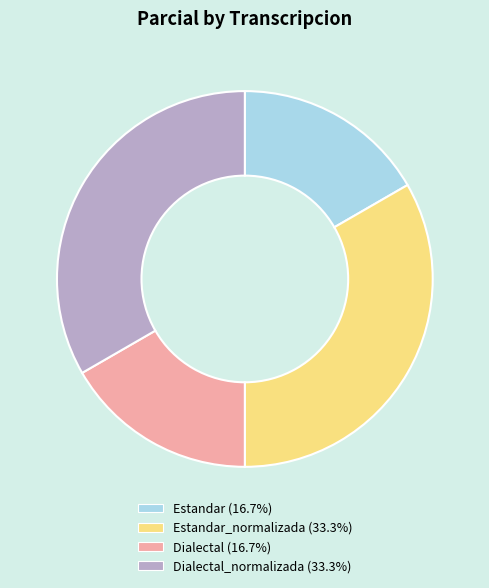

Is there a majority slice in this chart?

No